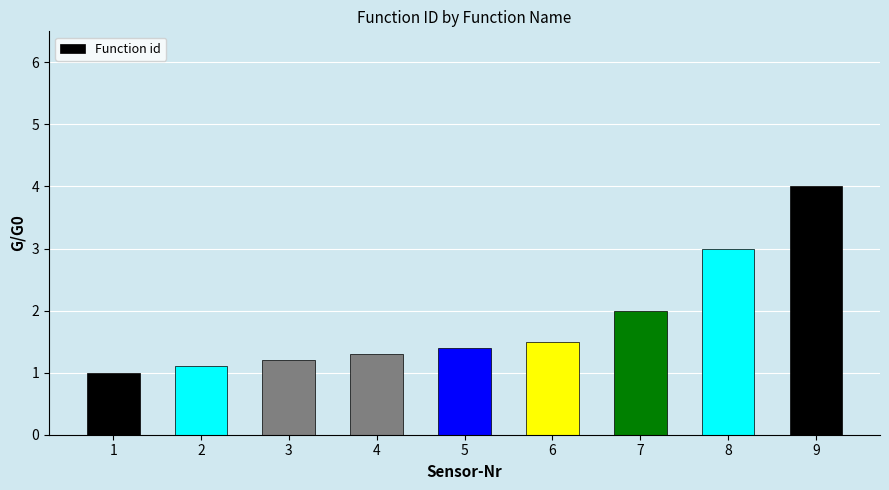

Between 8 and 4, which is larger?

8